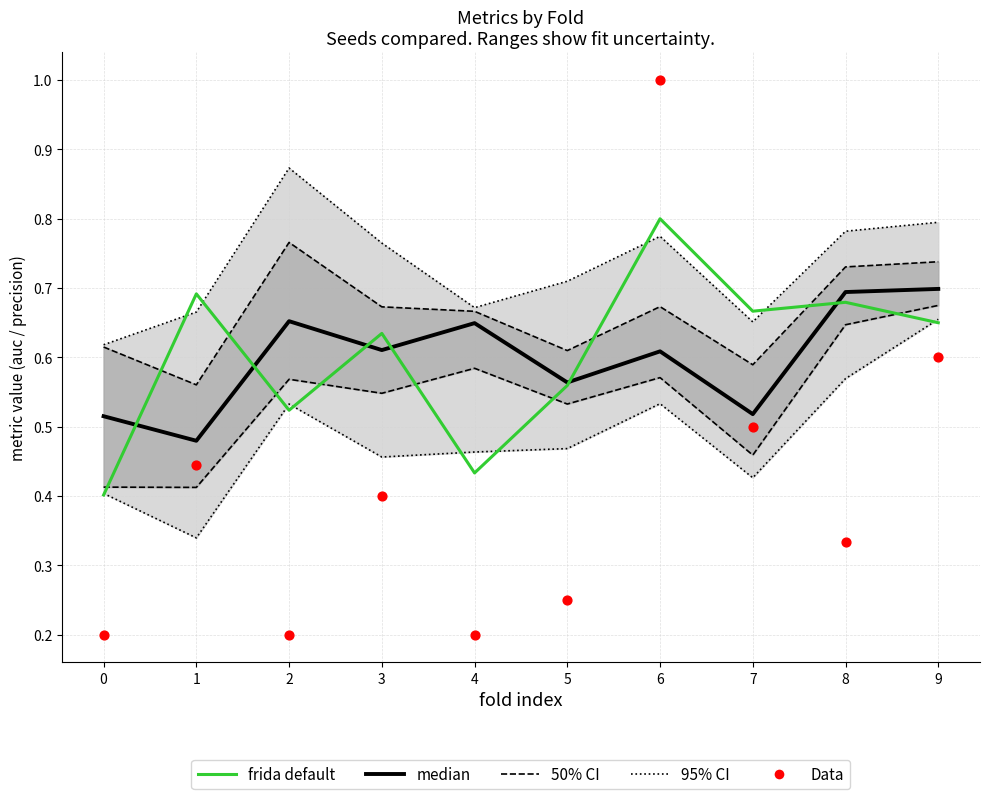

Which series has the widest spread of Y values?

Data